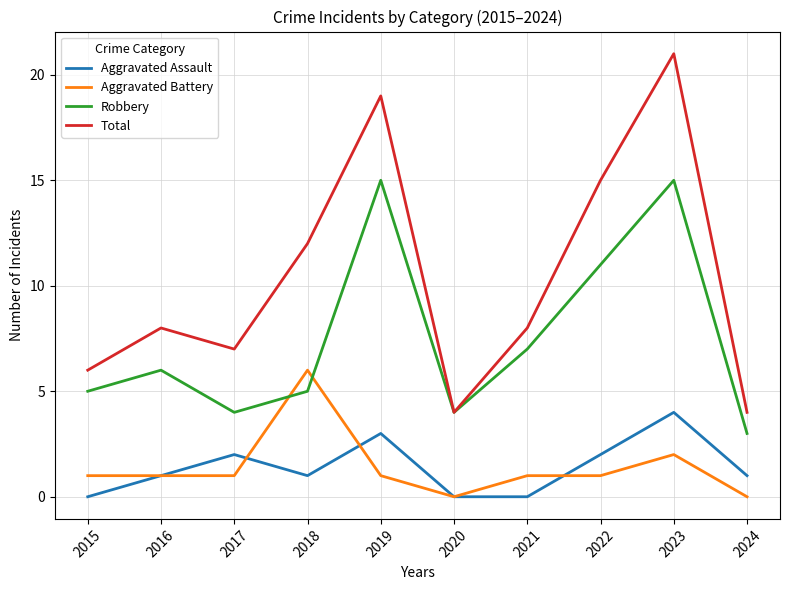

Between which two adjacent categories do Aggravated Battery and Robbery first intersect?

2017 and 2018